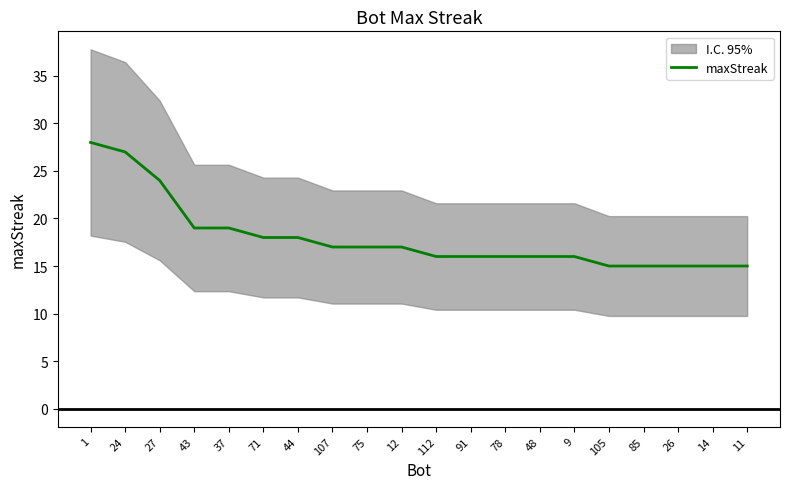

True or false: maxStreak has a value of 16 at 91.

True